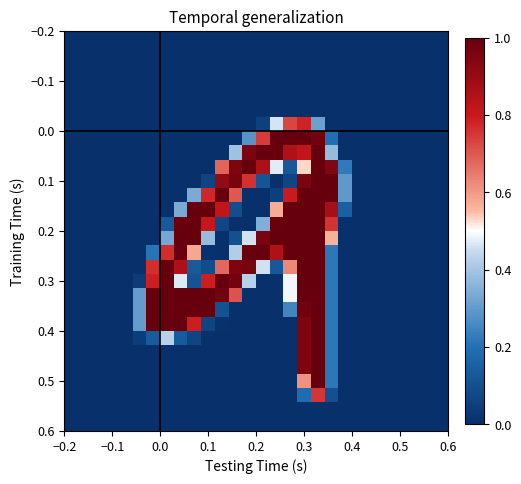

At how many categories does at least one series exceed 0?

16